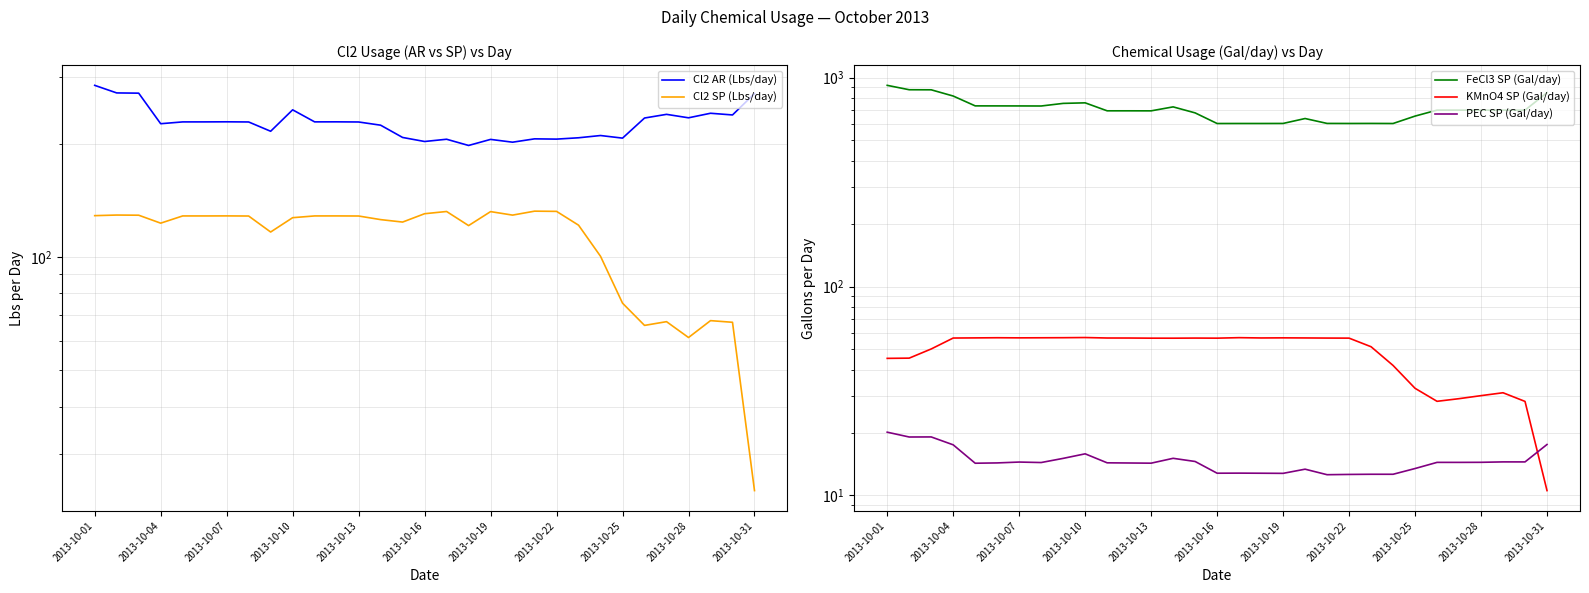

What is the value of the Cl2 SP (Lbs/day) point at the 21st from the left?

132.4